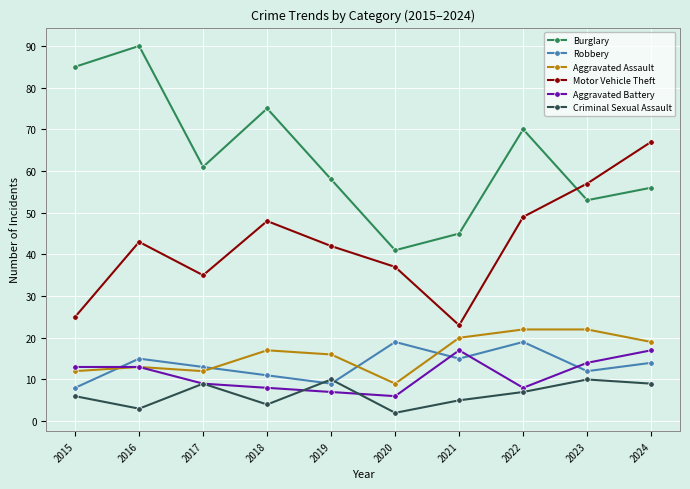

Reading left to right, list all the values displayed in this chart.

Burglary: 2015=85	2016=90	2017=61	2018=75	2019=58	2020=41	2021=45	2022=70	2023=53	2024=56
Robbery: 2015=8	2016=15	2017=13	2018=11	2019=9	2020=19	2021=15	2022=19	2023=12	2024=14
Aggravated Assault: 2015=12	2016=13	2017=12	2018=17	2019=16	2020=9	2021=20	2022=22	2023=22	2024=19
Motor Vehicle Theft: 2015=25	2016=43	2017=35	2018=48	2019=42	2020=37	2021=23	2022=49	2023=57	2024=67
Aggravated Battery: 2015=13	2016=13	2017=9	2018=8	2019=7	2020=6	2021=17	2022=8	2023=14	2024=17
Criminal Sexual Assault: 2015=6	2016=3	2017=9	2018=4	2019=10	2020=2	2021=5	2022=7	2023=10	2024=9